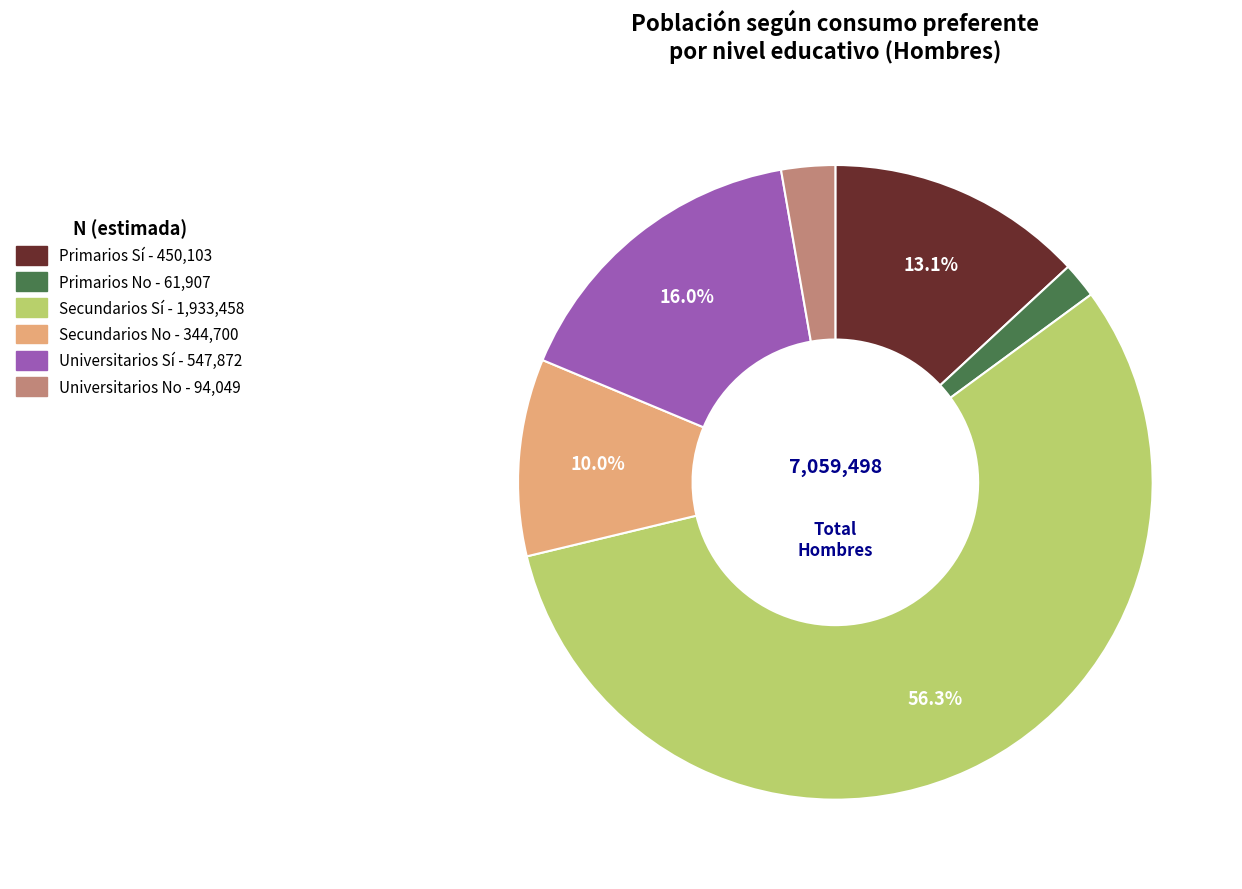

Does any single category account for the majority?

Yes